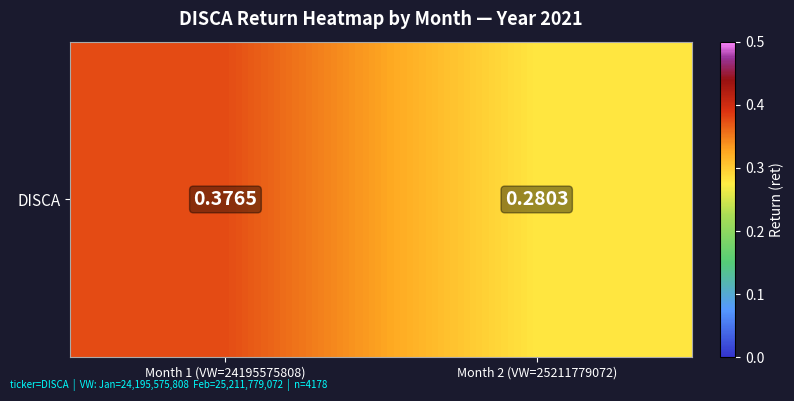

What is the difference between the values at Month 1 (VW=24195575808) and Month 2 (VW=25211779072)?

0.1